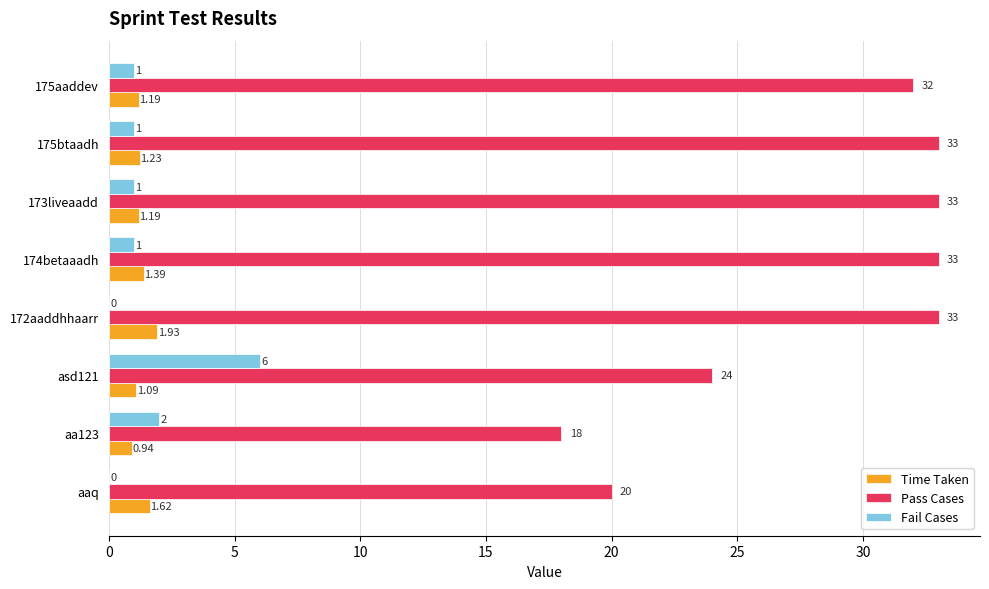

Is the value of Time Taken at 173liveaadd greater than the value of Pass Cases at aaq?

No